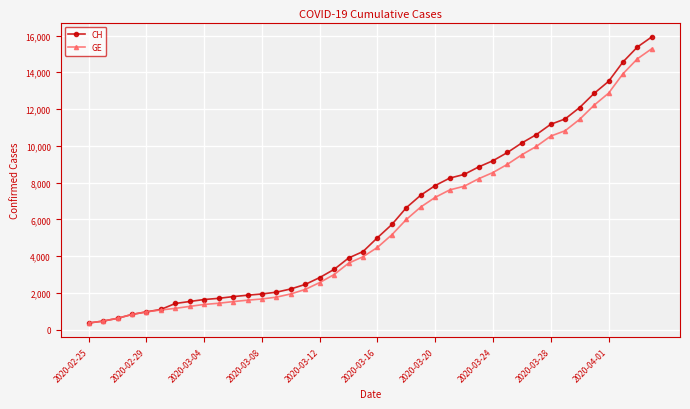

What is the value of the CH point at the 9th from the left?

1652